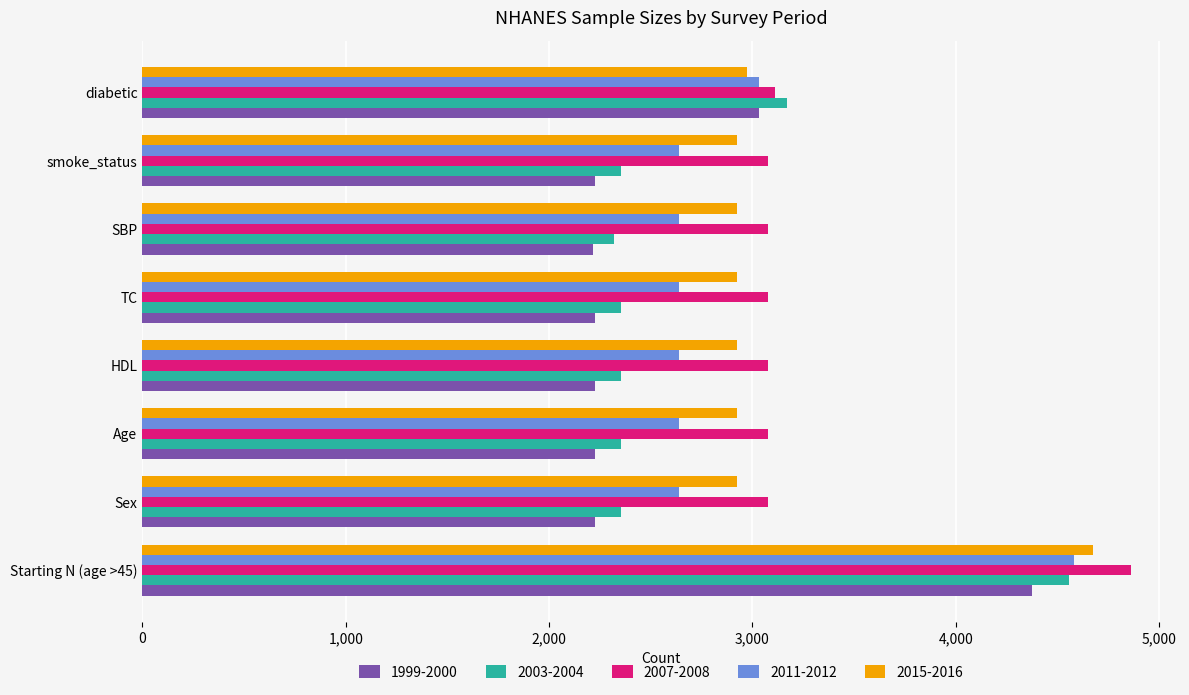

At how many categories does at least one series exceed 3251?

1